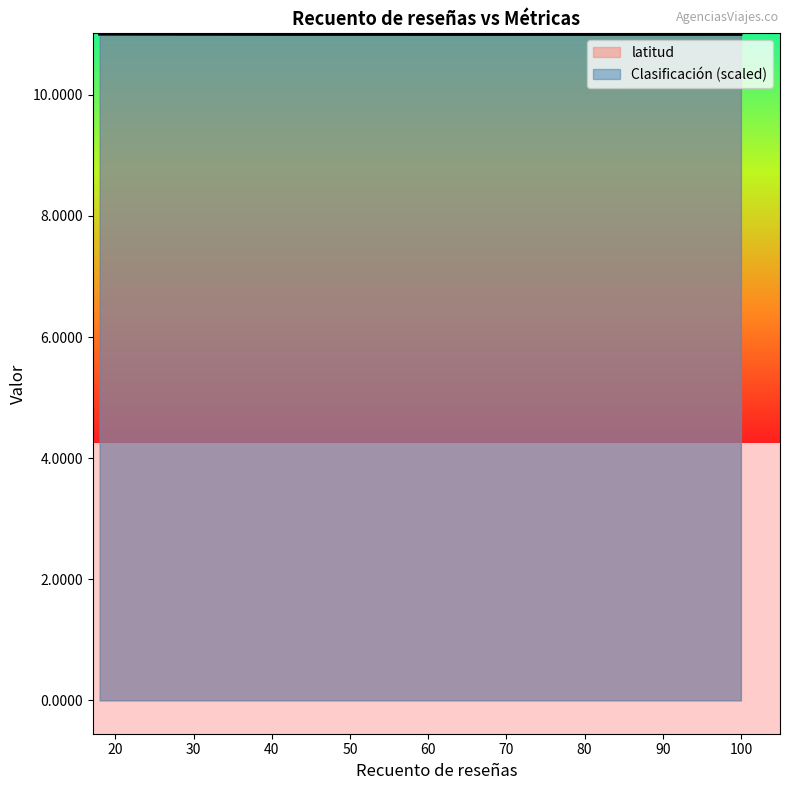

True or false: Clasificación and latitud intersect in this chart.

True